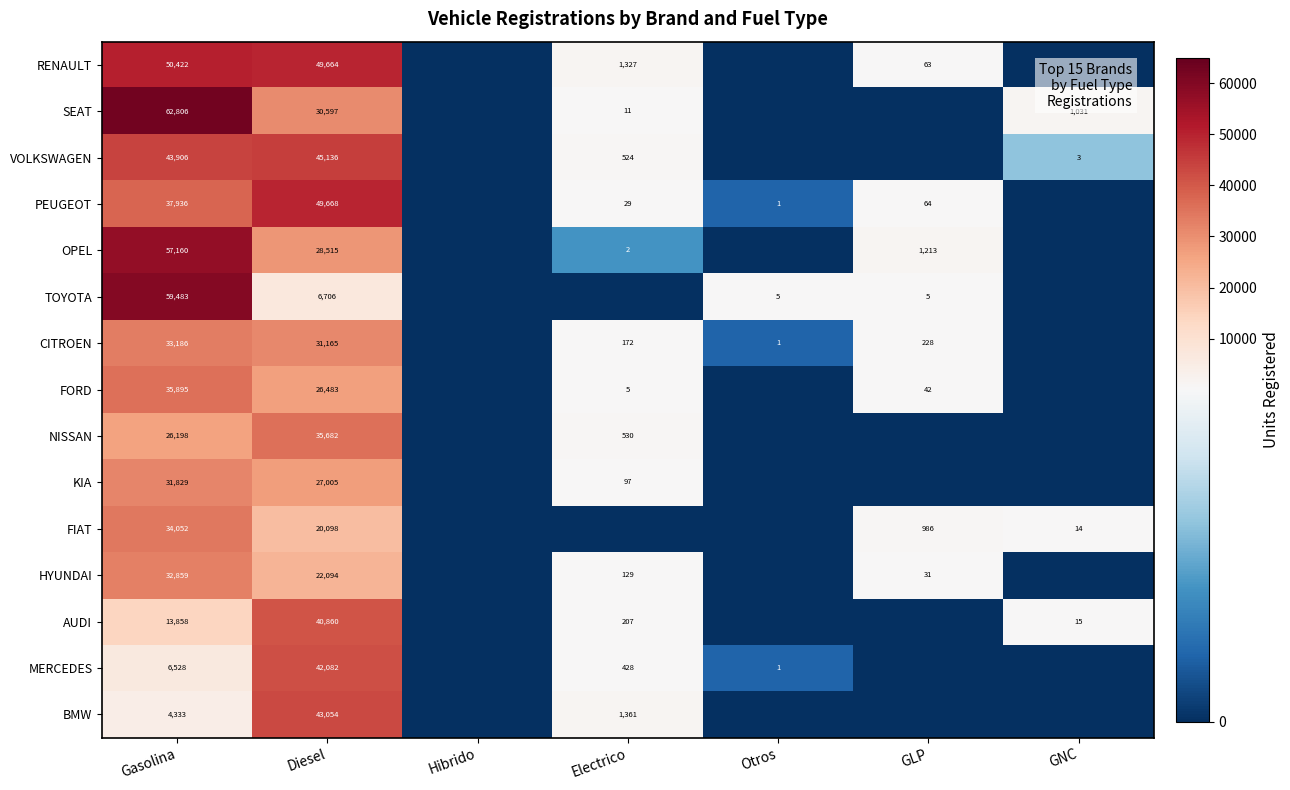

What is the difference between the OPEL values at Electrico and Diesel?

28513